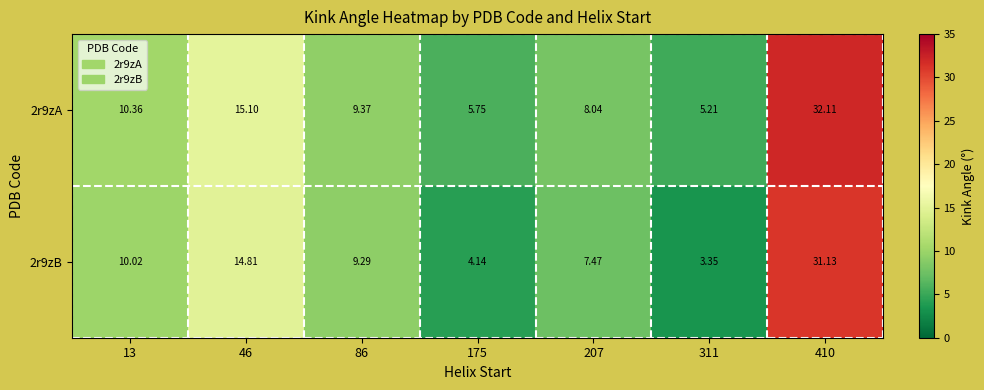

Is the value of 2r9zB at 46 greater than the value of 2r9zA at 207?

Yes